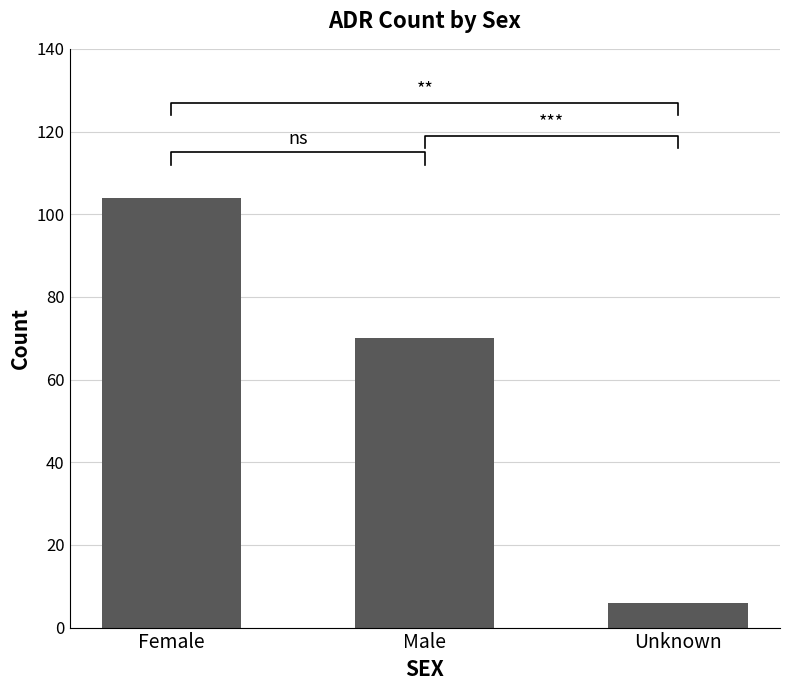

How many values are below 70?

1